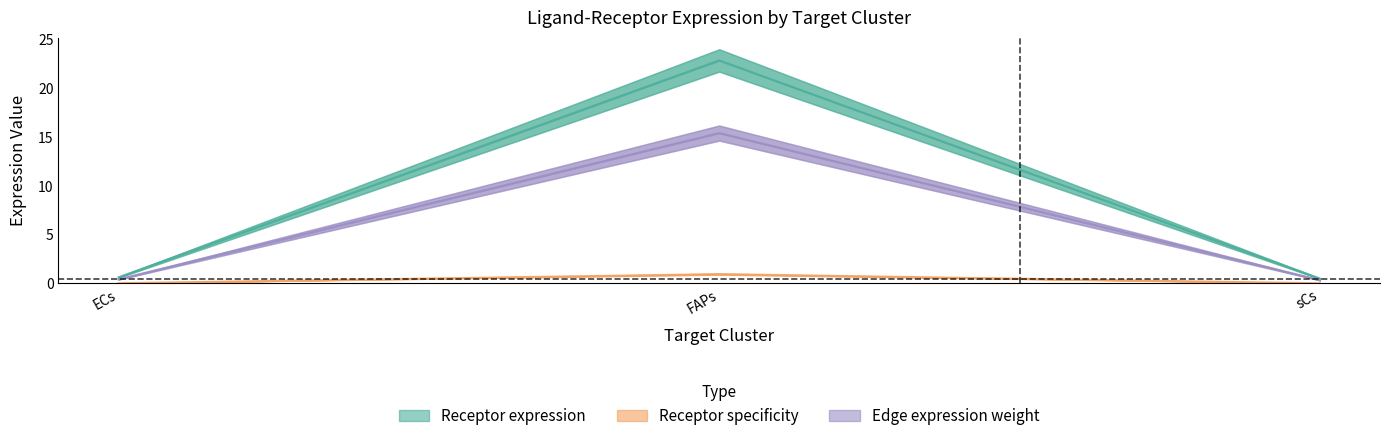

The Receptor average expression value series shows 15.4 at FAPs. True or false?

True